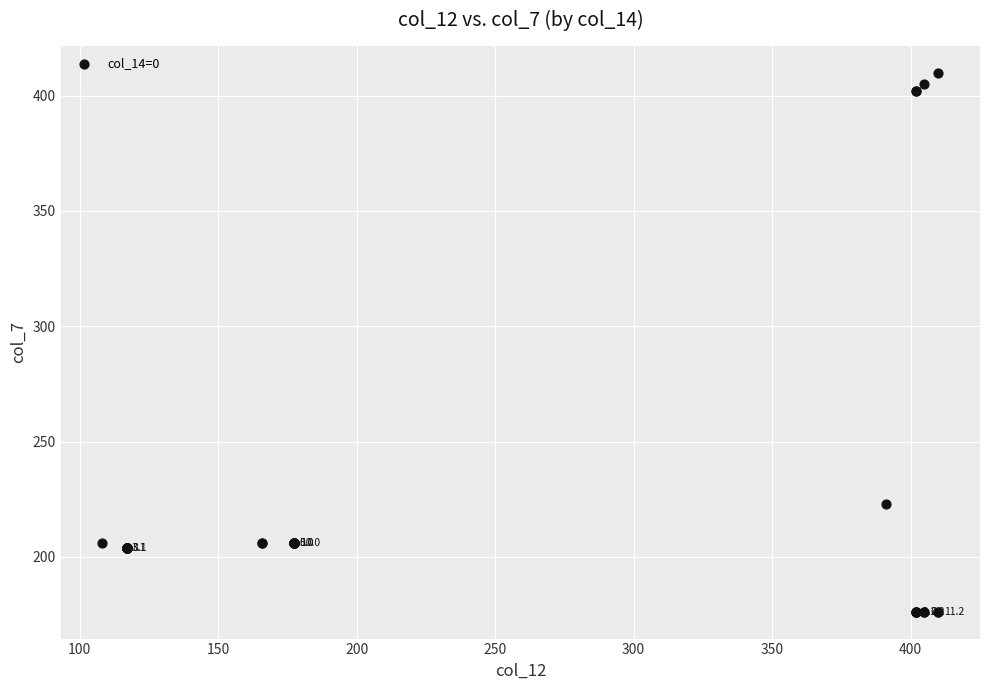

What Y value in the scatter plot is closest to 293?

223.1